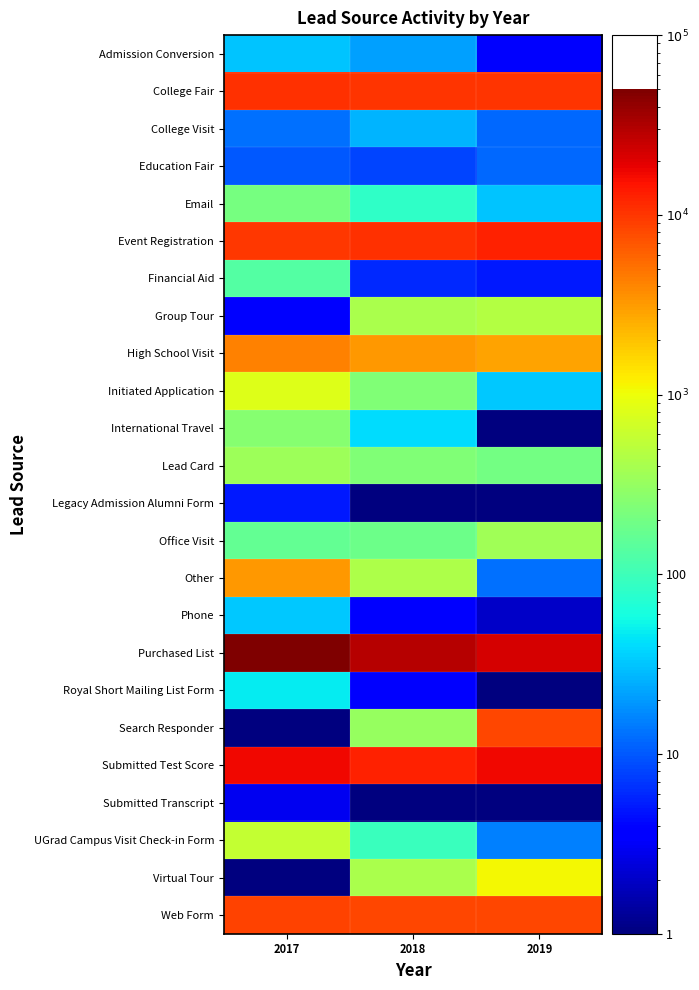

Between 2017 and 2018, which is larger?

2017